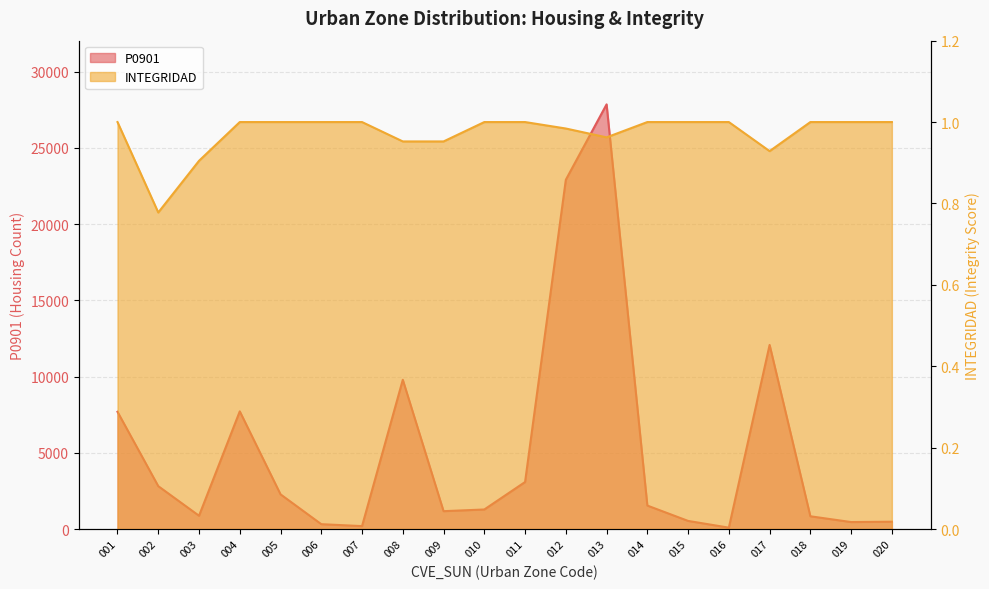

Reading left to right, list all the values displayed in this chart.

P0901: 001=7690.0	002=2812.0	003=870.0	004=7718.0	005=2274.0	006=317.0	007=190.0	008=9790.0	009=1170.0	010=1281.0	011=3083.0	012=22911.0	013=27858.0	014=1538.0	015=531.0	016=89.0	017=12076.0	018=835.0	019=456.0	020=480.0
INTEGRIDAD: 001=1.0	002=0.8	003=0.9	004=1.0	005=1.0	006=1.0	007=1.0	008=1.0	009=1.0	010=1.0	011=1.0	012=1.0	013=1.0	014=1.0	015=1.0	016=1.0	017=0.9	018=1.0	019=1.0	020=1.0